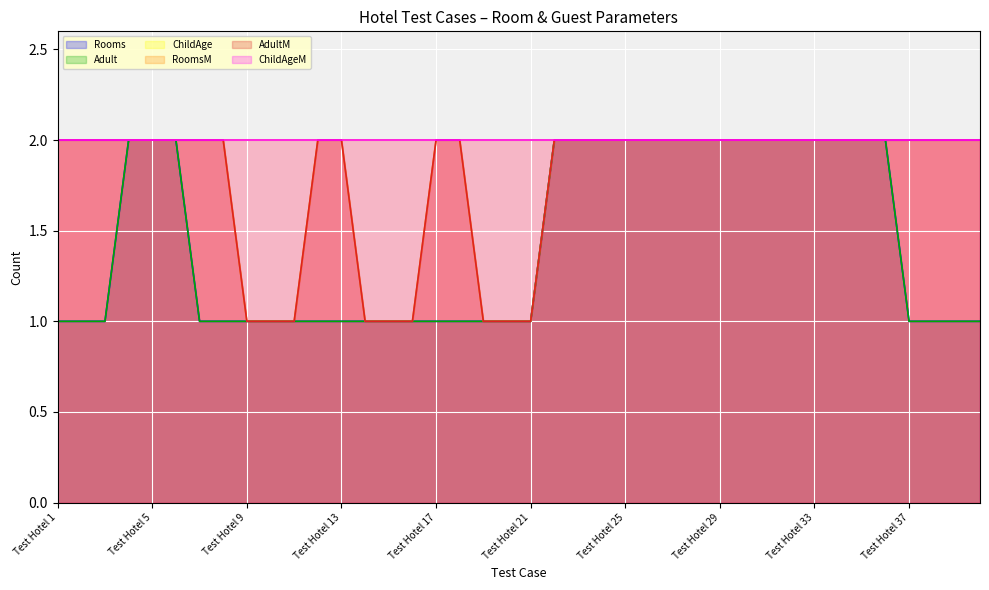

How many lines are shown in the chart?

6